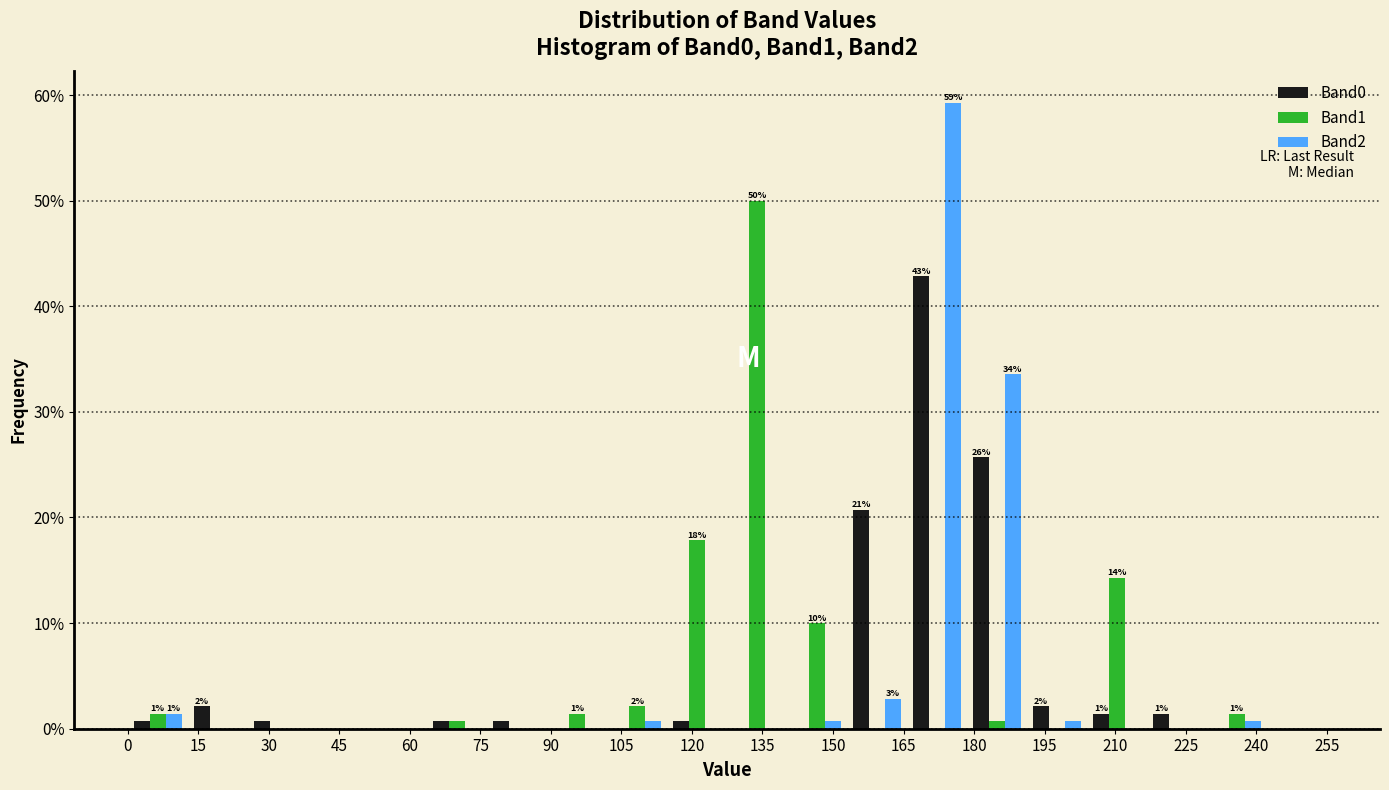

In the Band0 series, which range on the x-axis has the tallest bar?

166 to 178